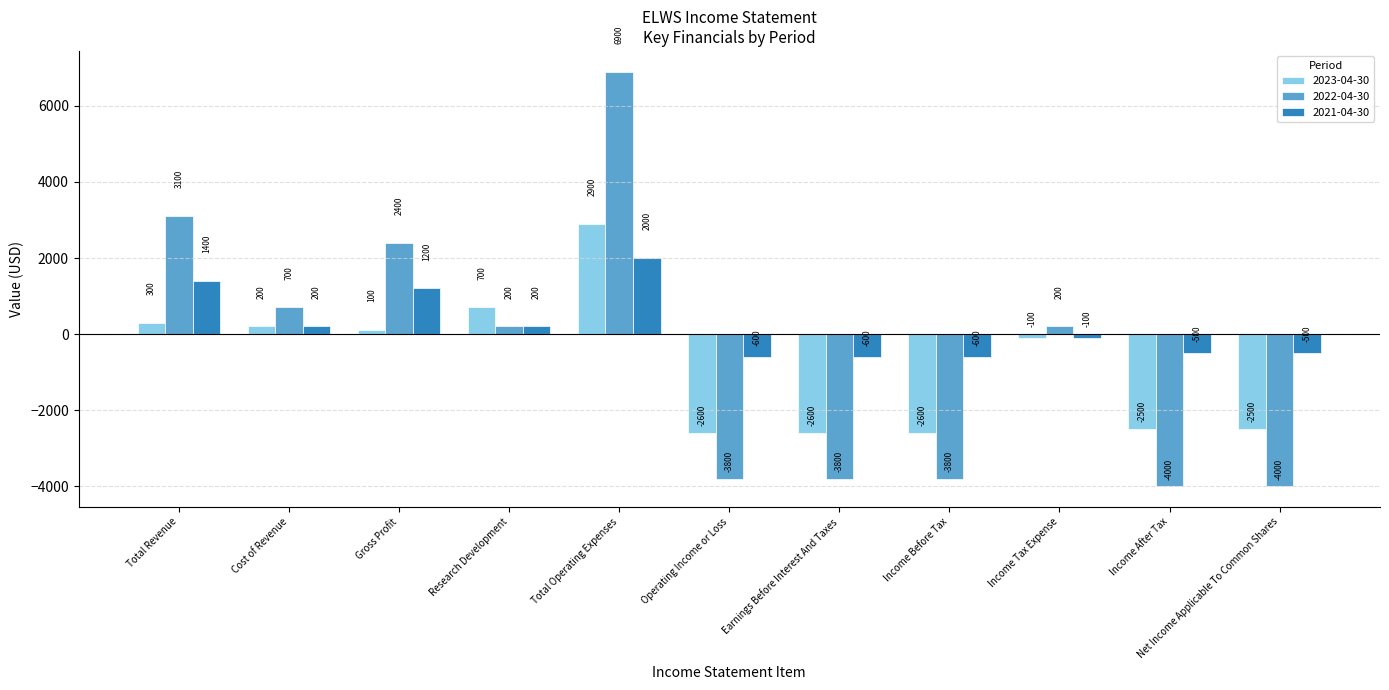

What is the difference between the 2023-04-30 values at Total Revenue and Income After Tax?

2800